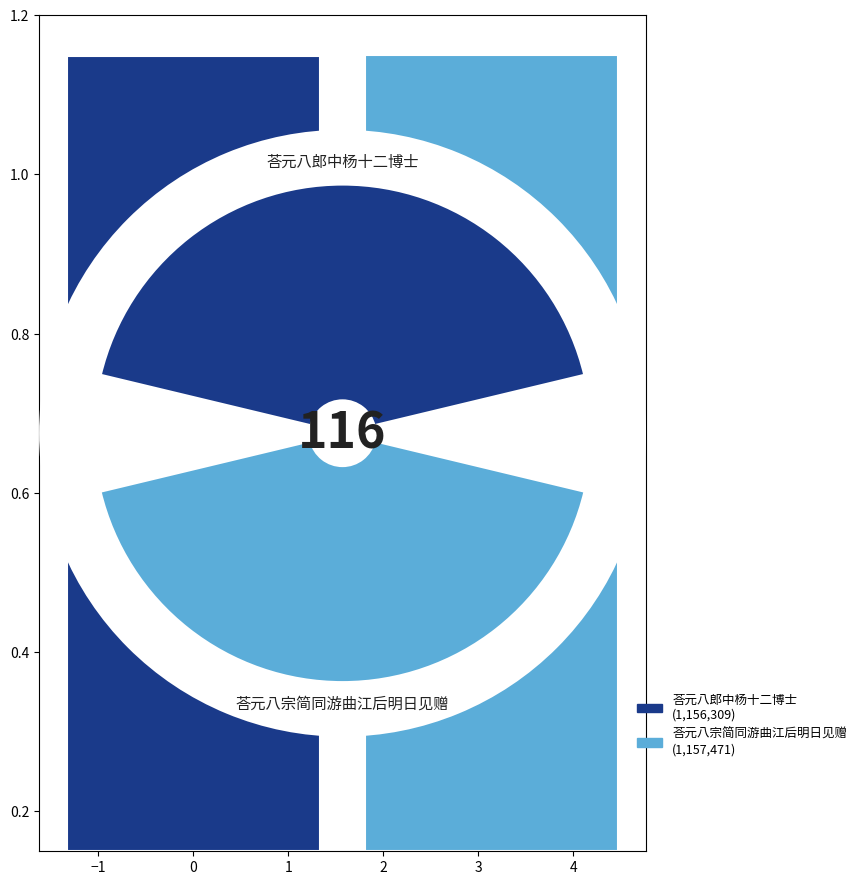

How many segments does this pie chart have?

2